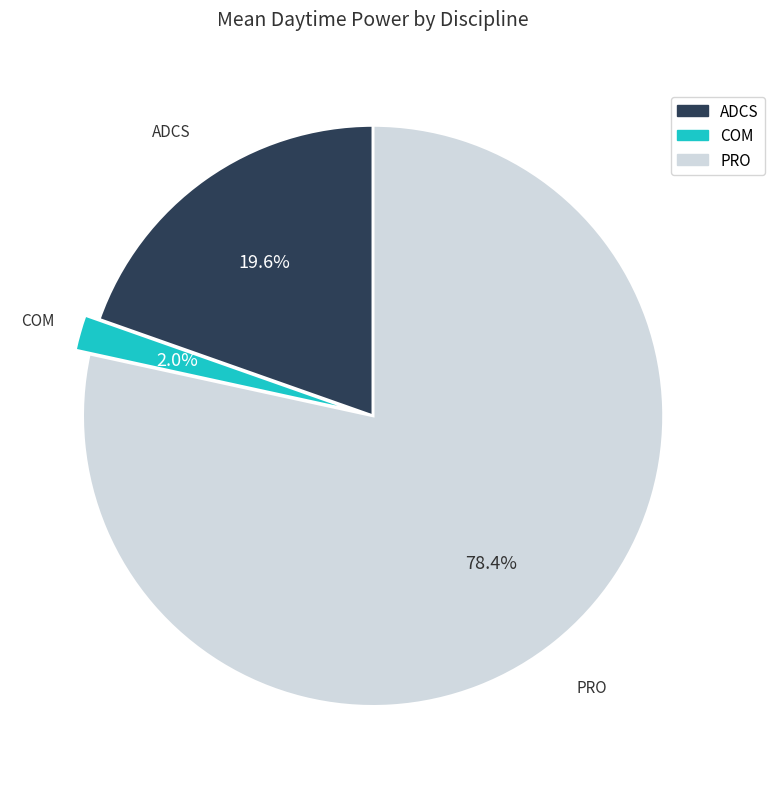

Rank the categories by value from lowest to highest.

COM, ADCS, PRO